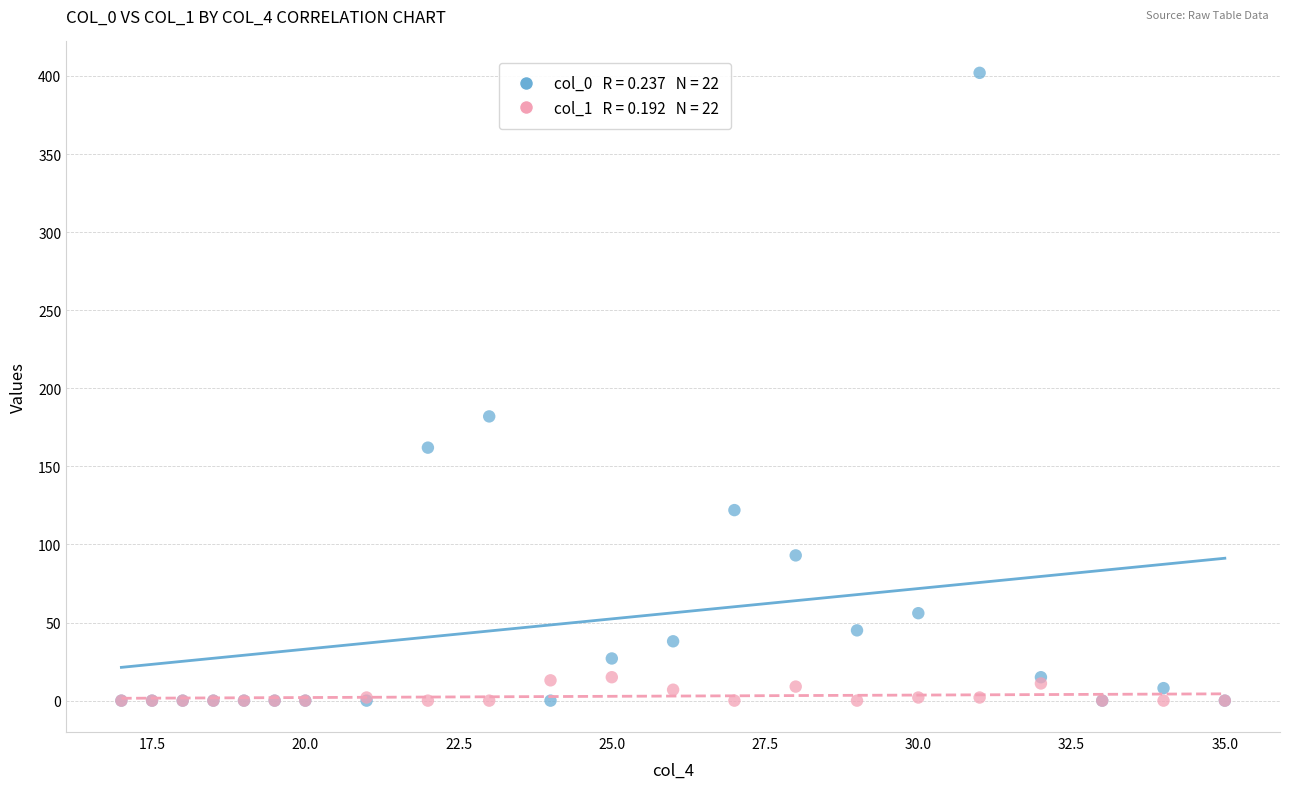

Across all series, what Y value is closest to 201?

182